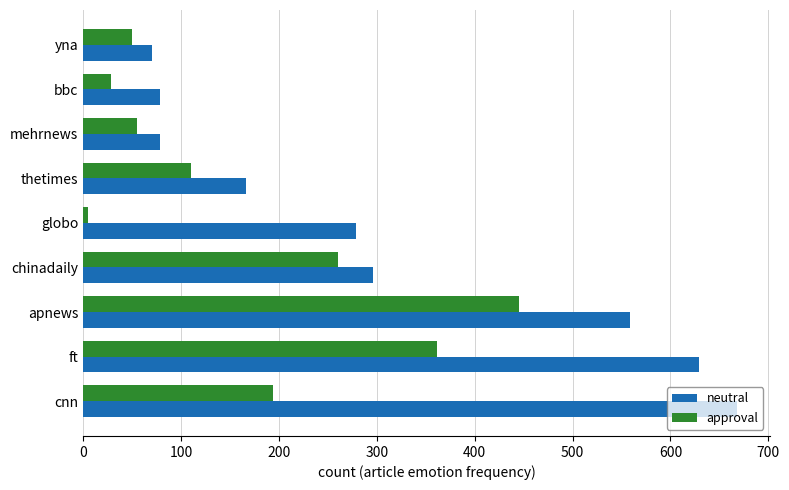

The neutral series shows 166 at thetimes. True or false?

True